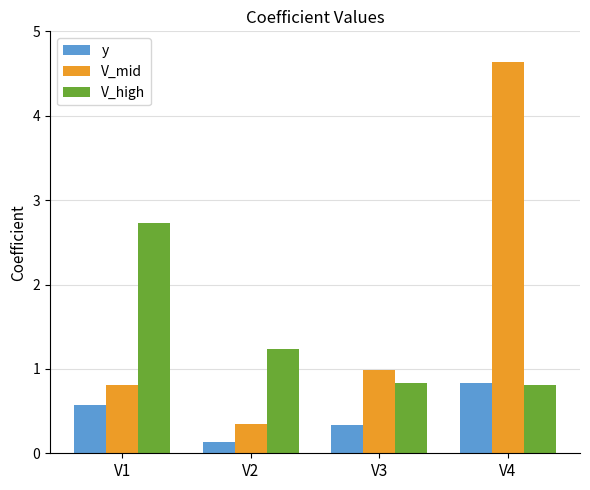

How many data points does each series have?

4